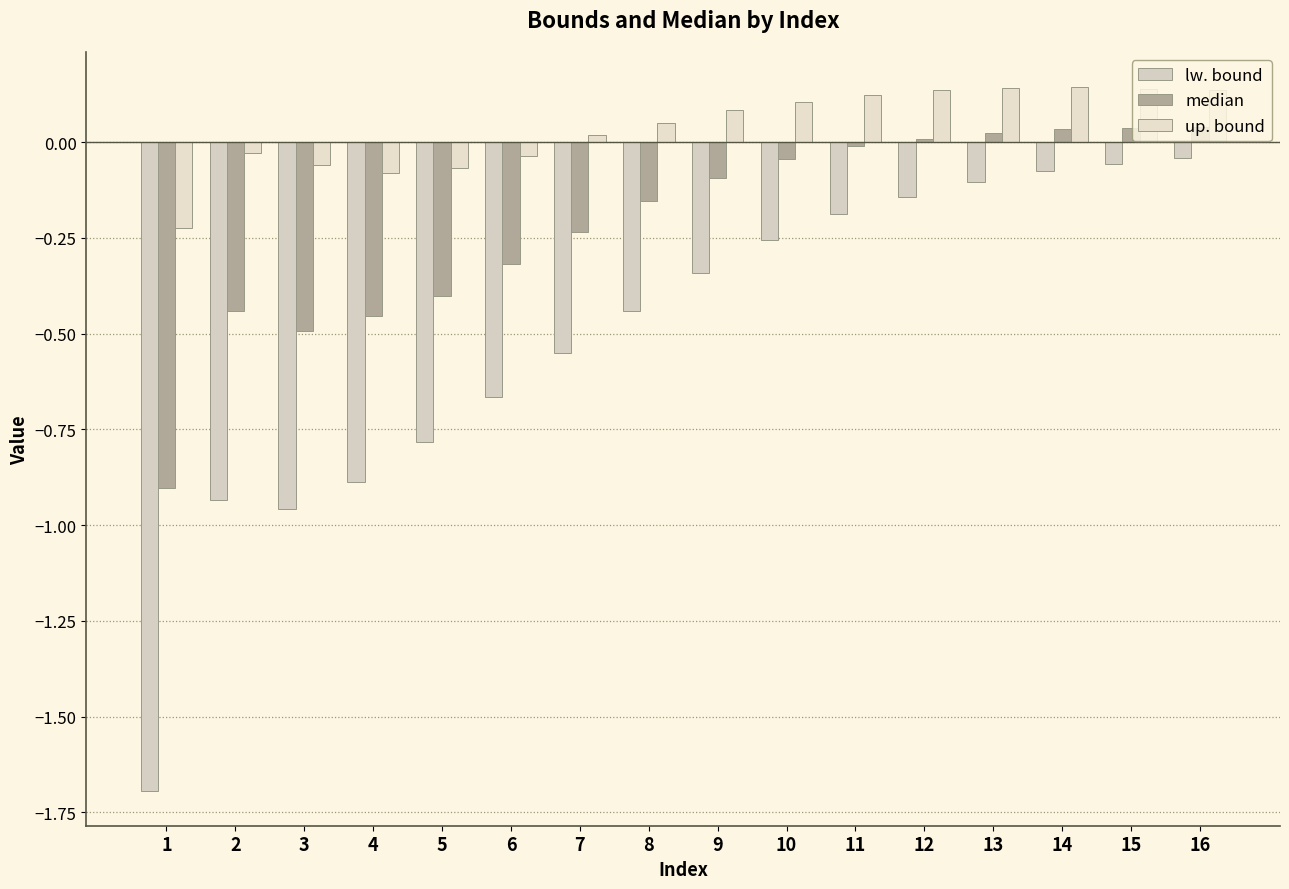

What is the sum of all lw. bound values?

-8.1